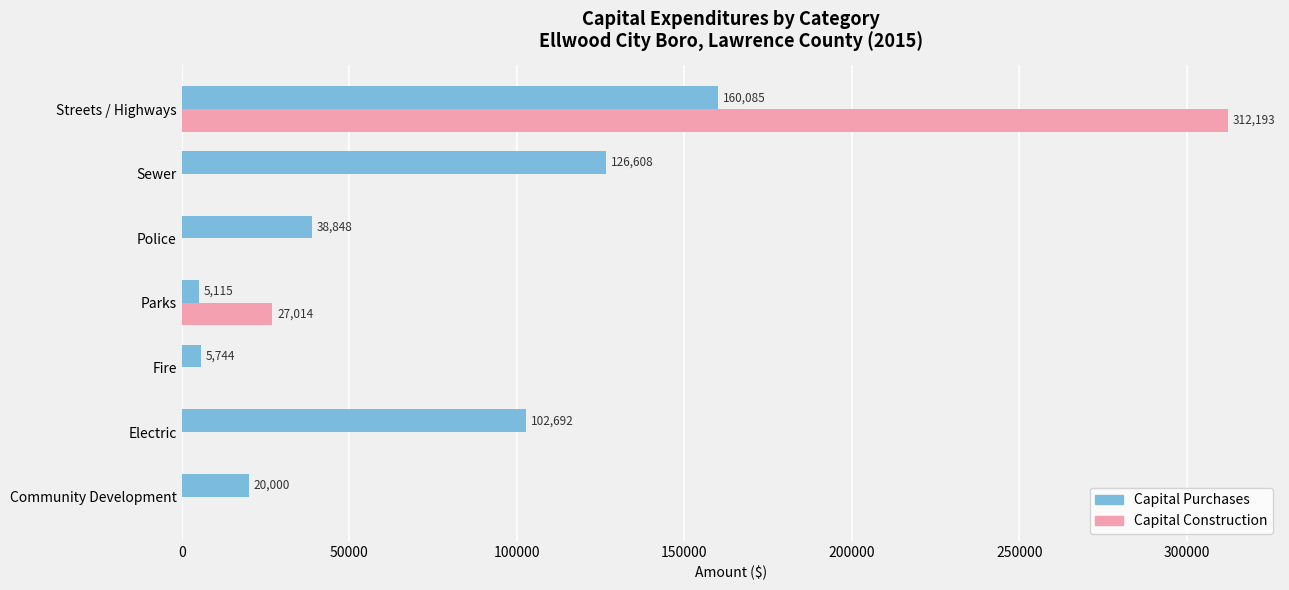

What is the sum of all Capital Purchases values?

459092